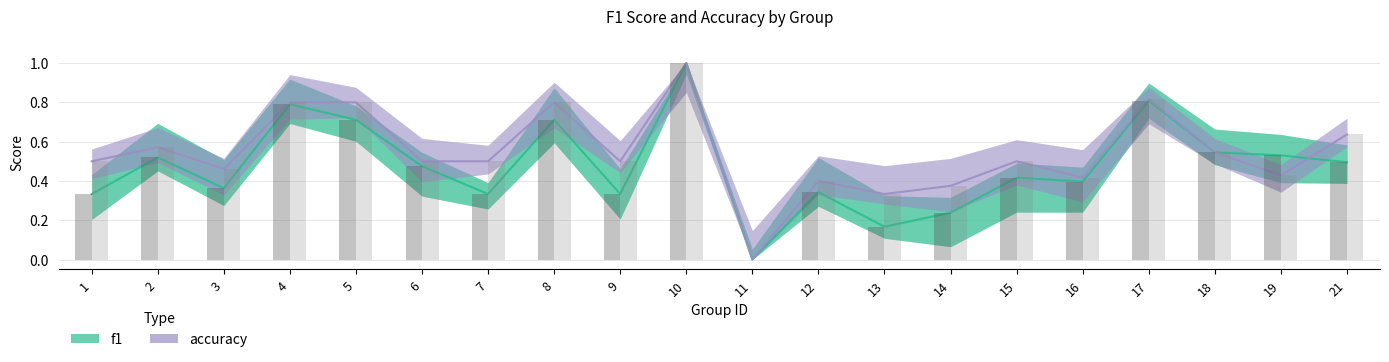

Which has a higher value, 8 or 4?

4